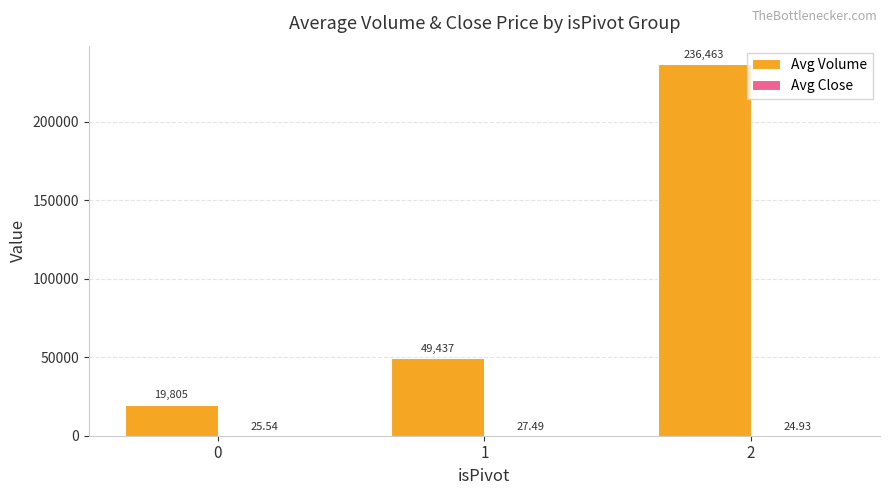

Are the bars horizontal?

No